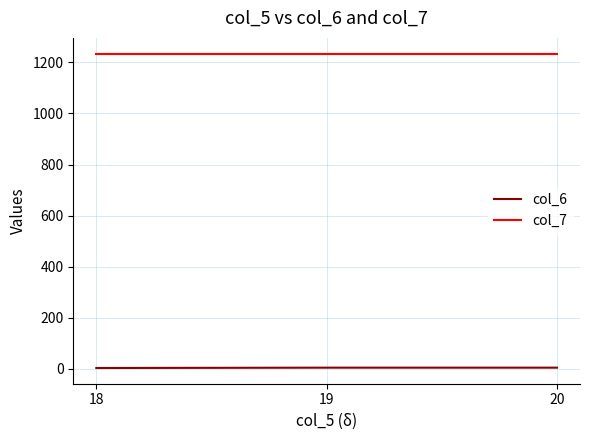

What is the maximum value shown in the chart?

1234.0